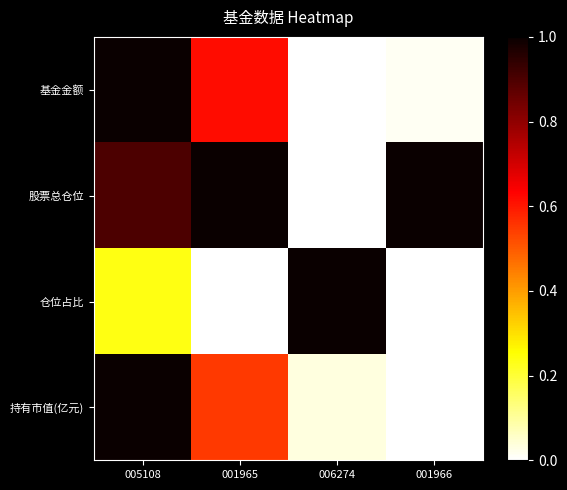

Reading left to right, extract all data points from this chart.

基金金额: 005108=1.0	001965=0.6	006274=0.0	001966=0.0
股票总仓位: 005108=0.9	001965=1.0	006274=0.0	001966=1.0
仓位占比: 005108=0.2	001965=0.0	006274=1.0	001966=0.0
持有市值(亿元): 005108=1.0	001965=0.5	006274=0.0	001966=0.0